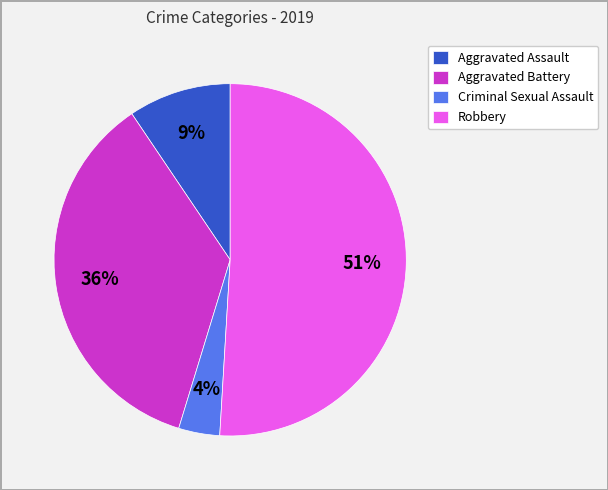

To the nearest percent, what portion does Aggravated Battery represent?

36%